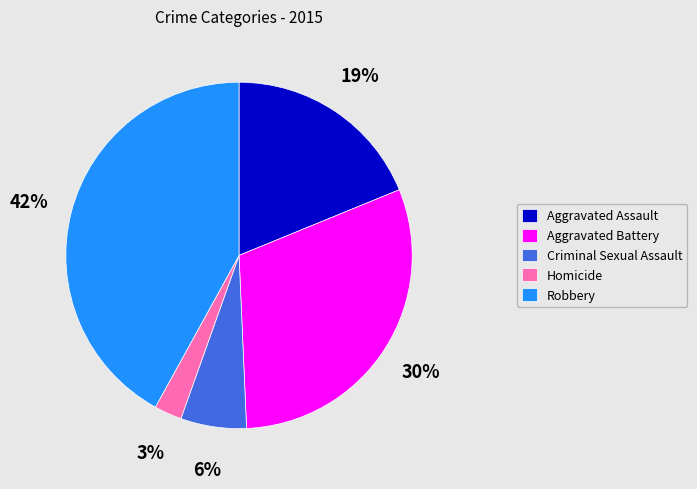

To the nearest percent, what percentage of the pie is Criminal Sexual Assault?

6%